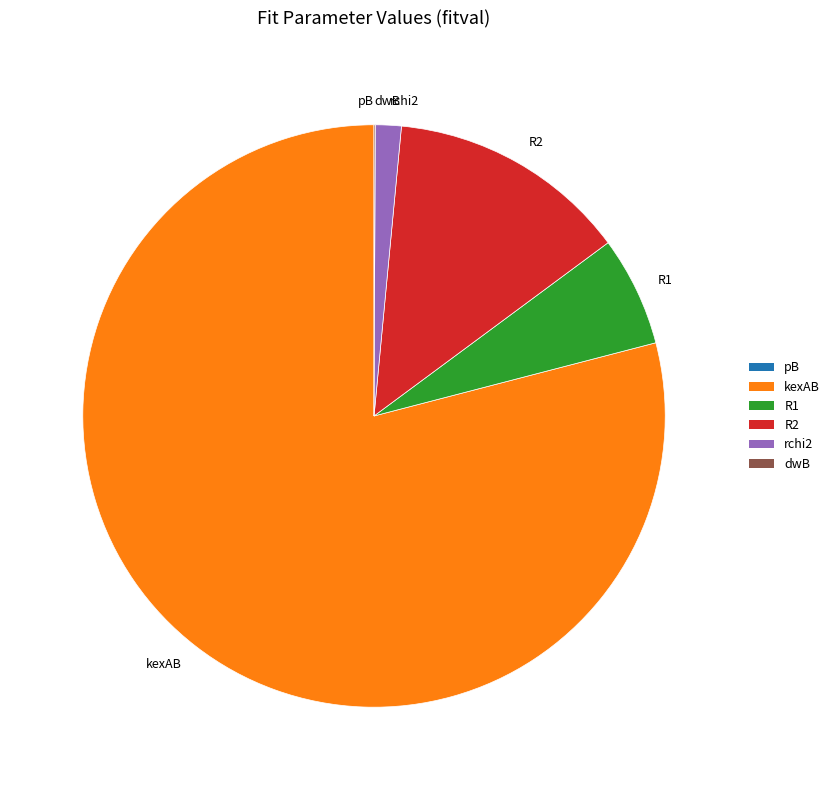

Which category accounts for the majority?

kexAB